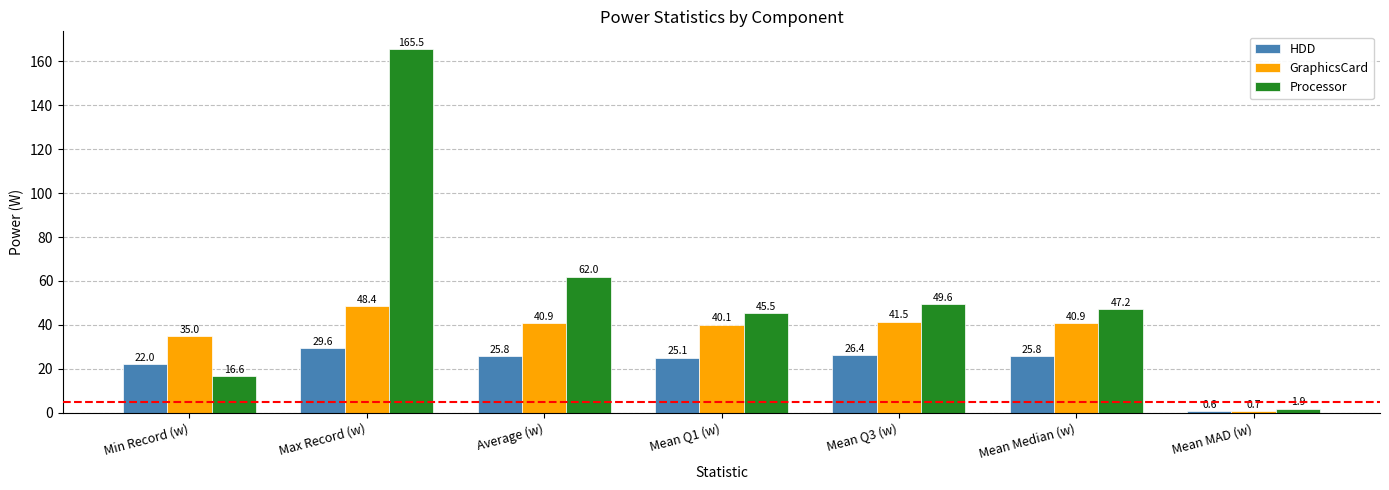

List the series in order of their overall mean, highest first.

Processor, GraphicsCard, HDD